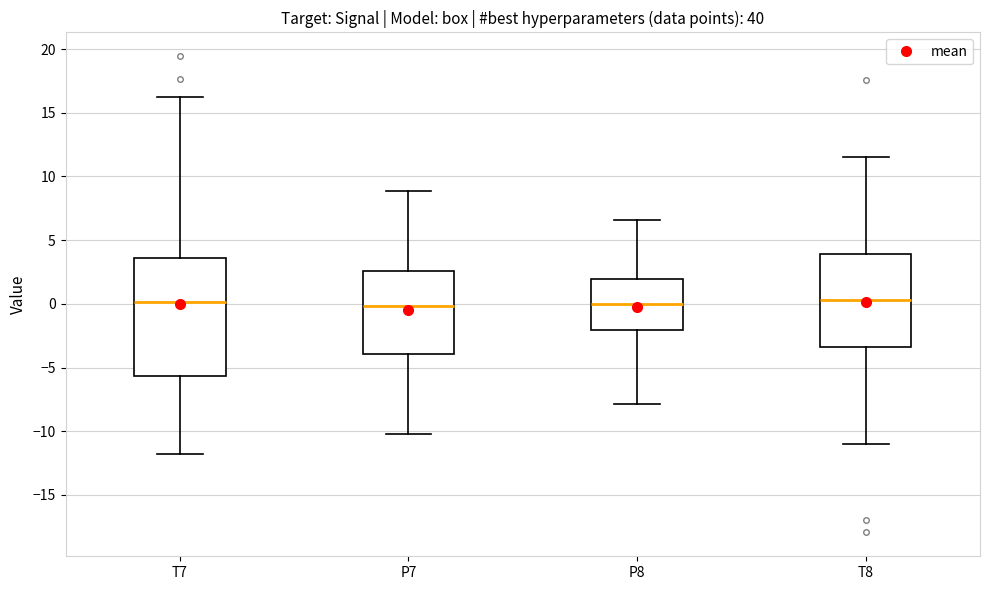

Reading left to right, transcribe this box plot: for each box, give where its median line is, the range the box spans, and where its two whiskers end, as read against the y-axis. The values are not printed on the chart, so give them approximately, as read against the axis.

T7: median 0.0, box -5.5 to 3.5, whiskers -12.0 to 16.0
P7: median 0.0, box -4.0 to 2.5, whiskers -10.0 to 9.0
P8: median 0.0, box -2.0 to 2.0, whiskers -8.0 to 6.5
T8: median 0.5, box -3.5 to 4.0, whiskers -11.0 to 11.5